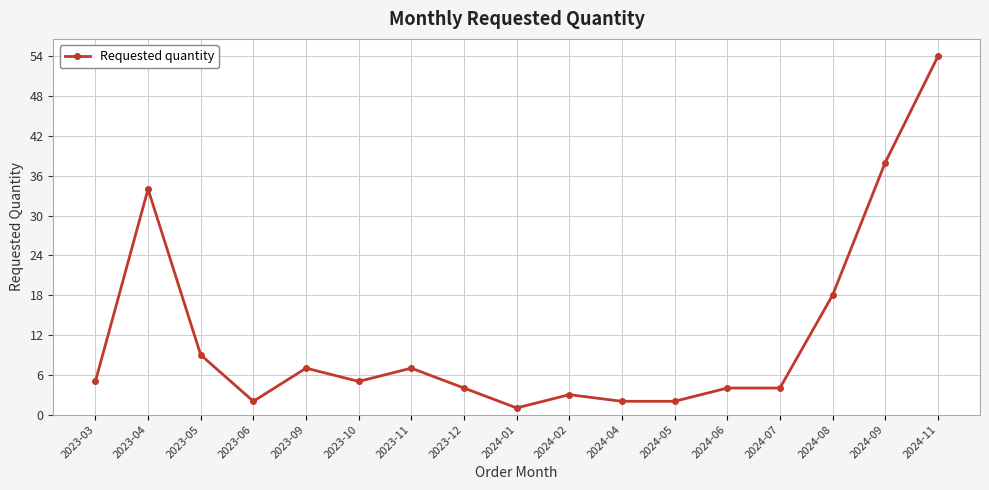

How many lines are shown in the chart?

1